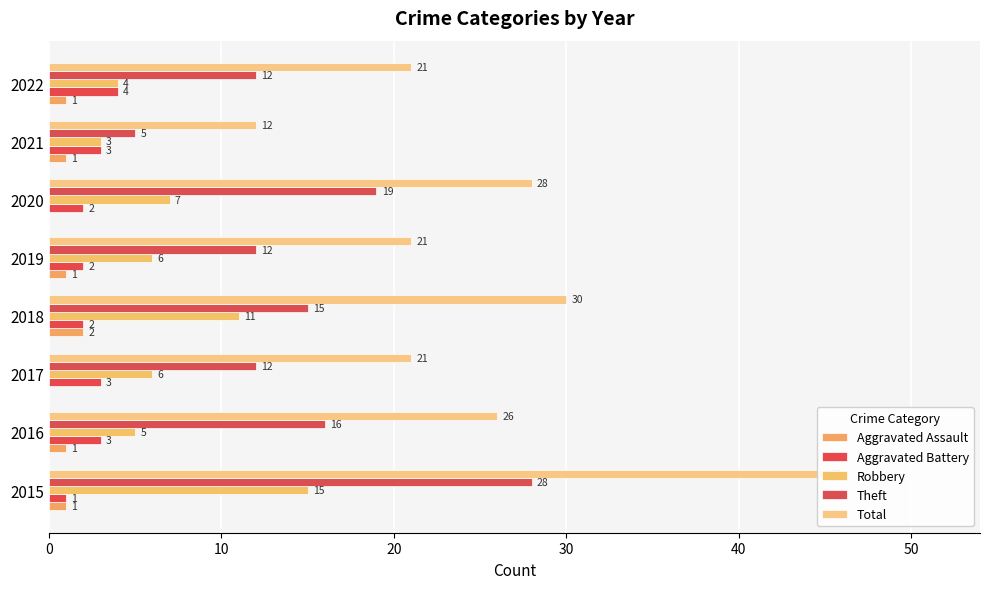

What is the minimum value for Aggravated Battery?

1